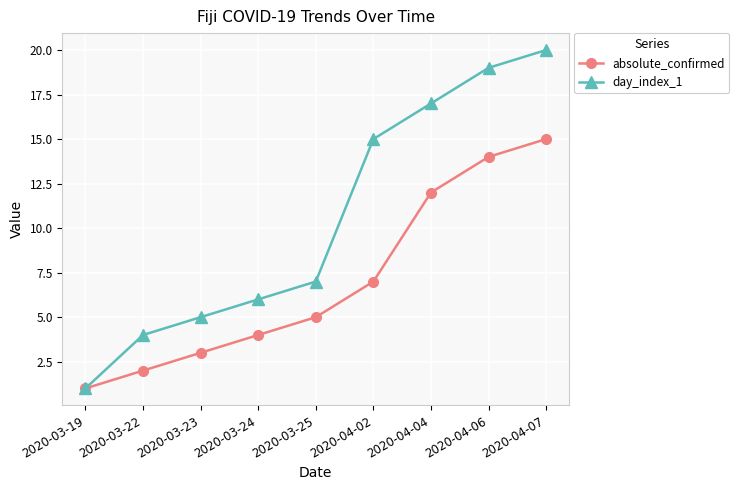

What is the average value of the day_index_1 series?

10